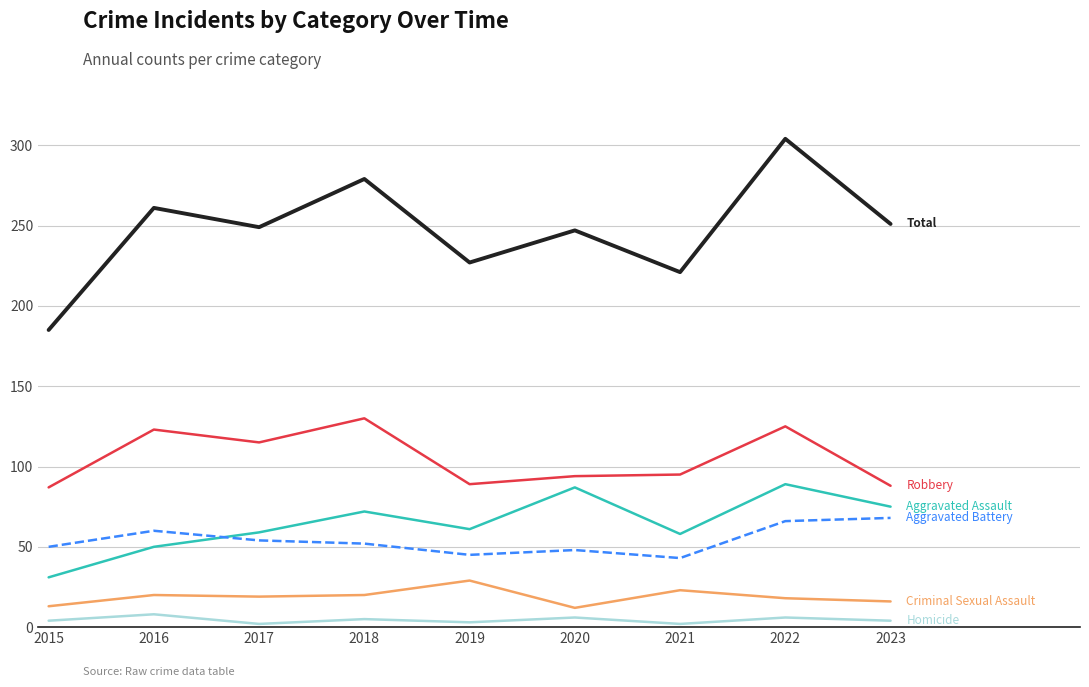

At which category is the sum across all series the highest?

2022